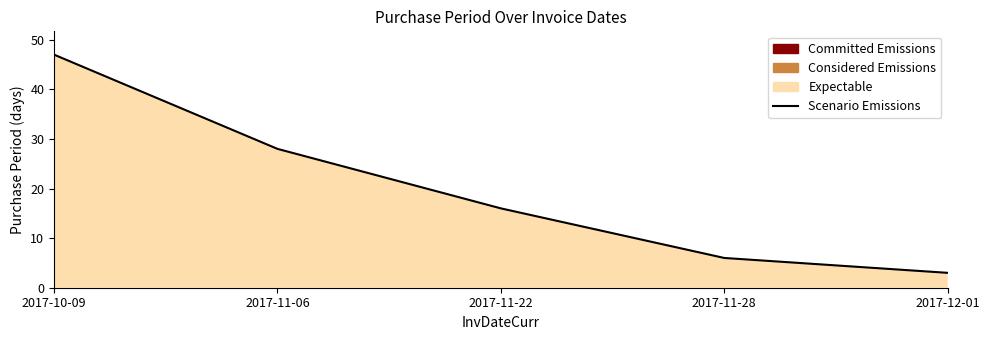

Reading left to right, what are all the values shown in this chart?

47	28	16	6	3